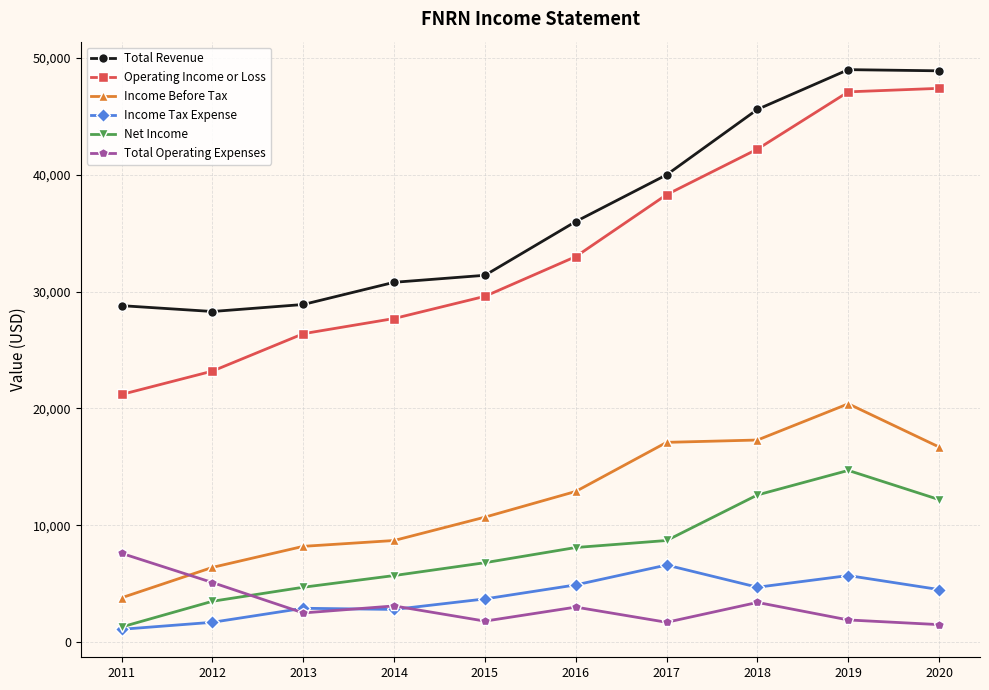

The value of Income Before Tax at 2013 is 8200. True or false?

True